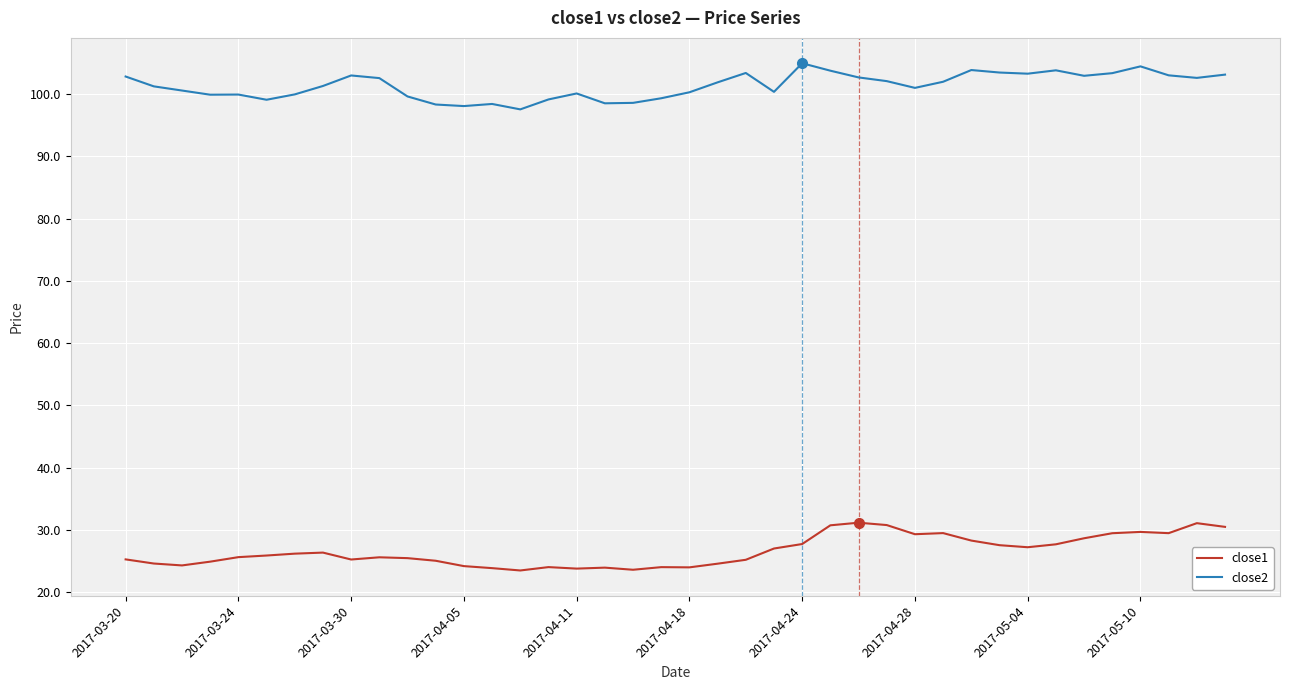

List the series in order of their overall mean, highest first.

close2, close1